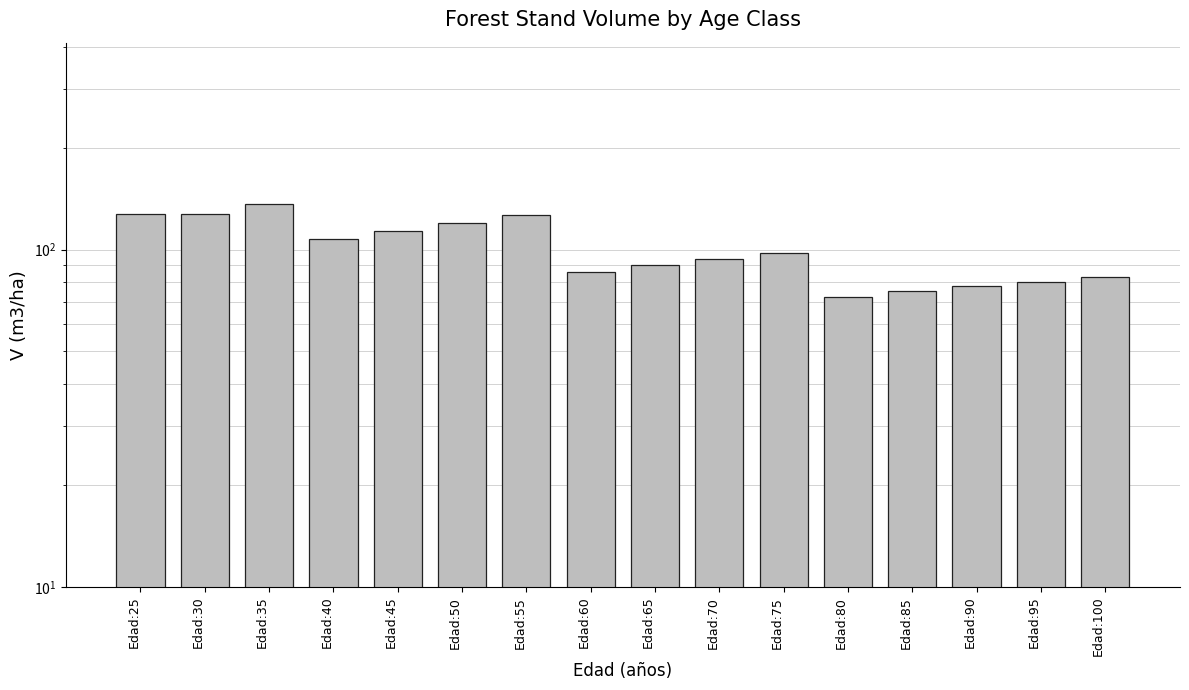

Which has a higher value, Edad:100 or Edad:50?

Edad:50